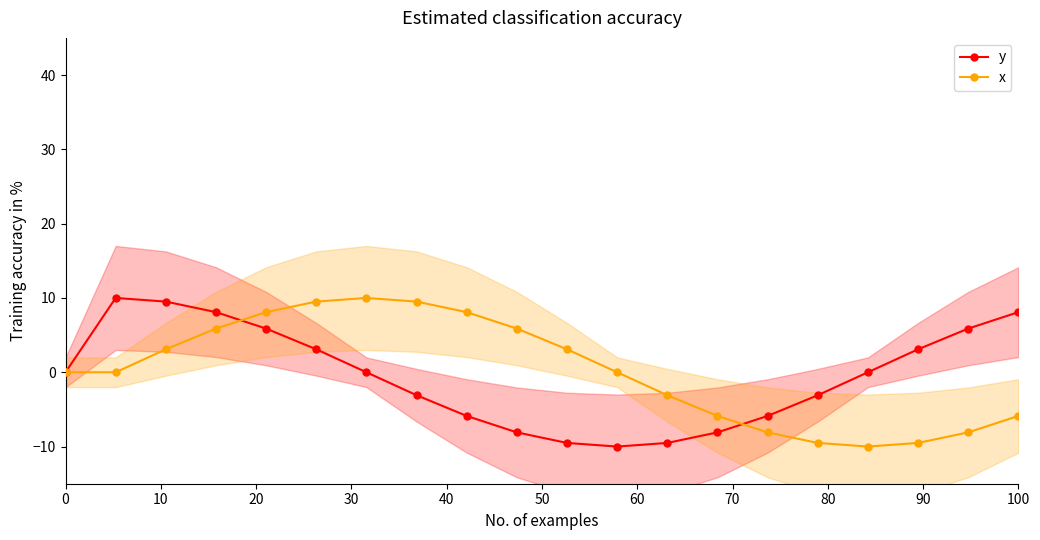

How many lines are shown in the chart?

2